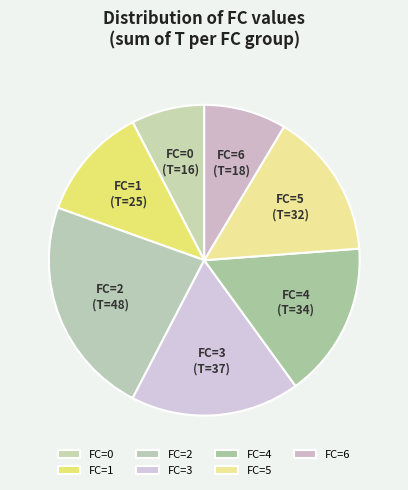

Between FC=0 and FC=4, which is larger?

FC=4